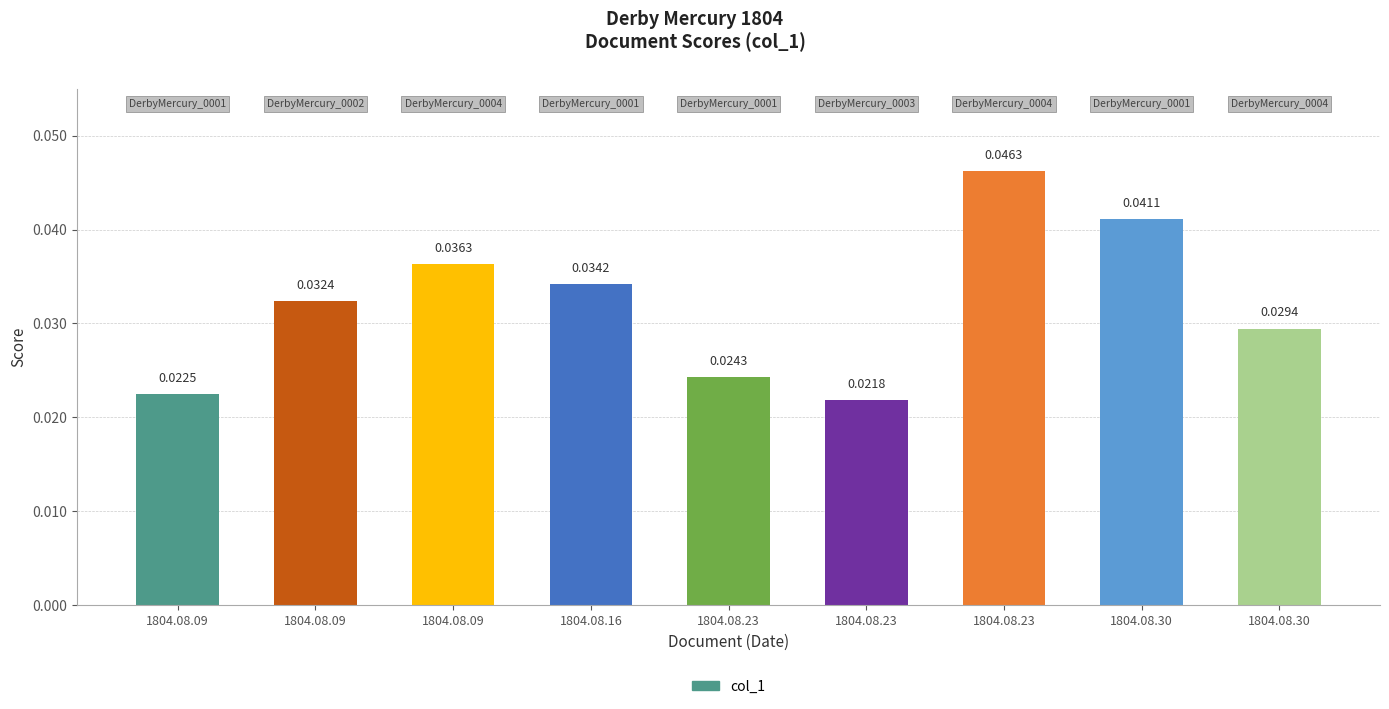

What is the sum of all values?

0.3